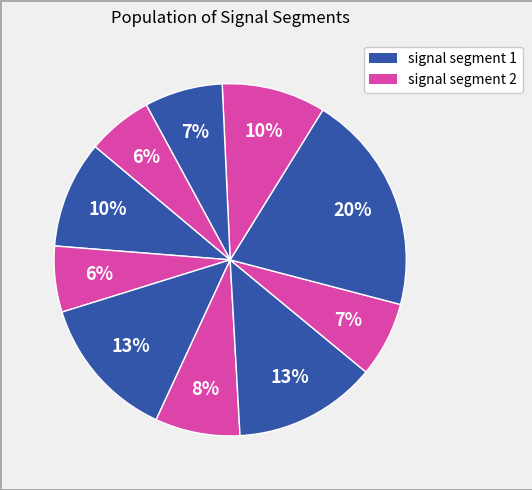

To the nearest percent, what is the difference between the largest and smallest slice percentages?

14%